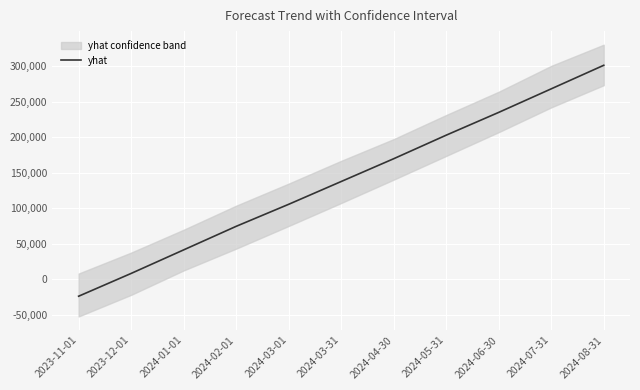

Reading left to right, what are all the values shown in this chart?

2023-11-01=-23677.5	2023-12-01=8381.0	2024-01-01=41508.2	2024-02-01=74635.3	2024-03-01=105625.2	2024-03-31=137683.7	2024-04-30=169742.3	2024-05-31=202869.4	2024-06-30=234927.9	2024-07-31=268055.1	2024-08-31=301182.2